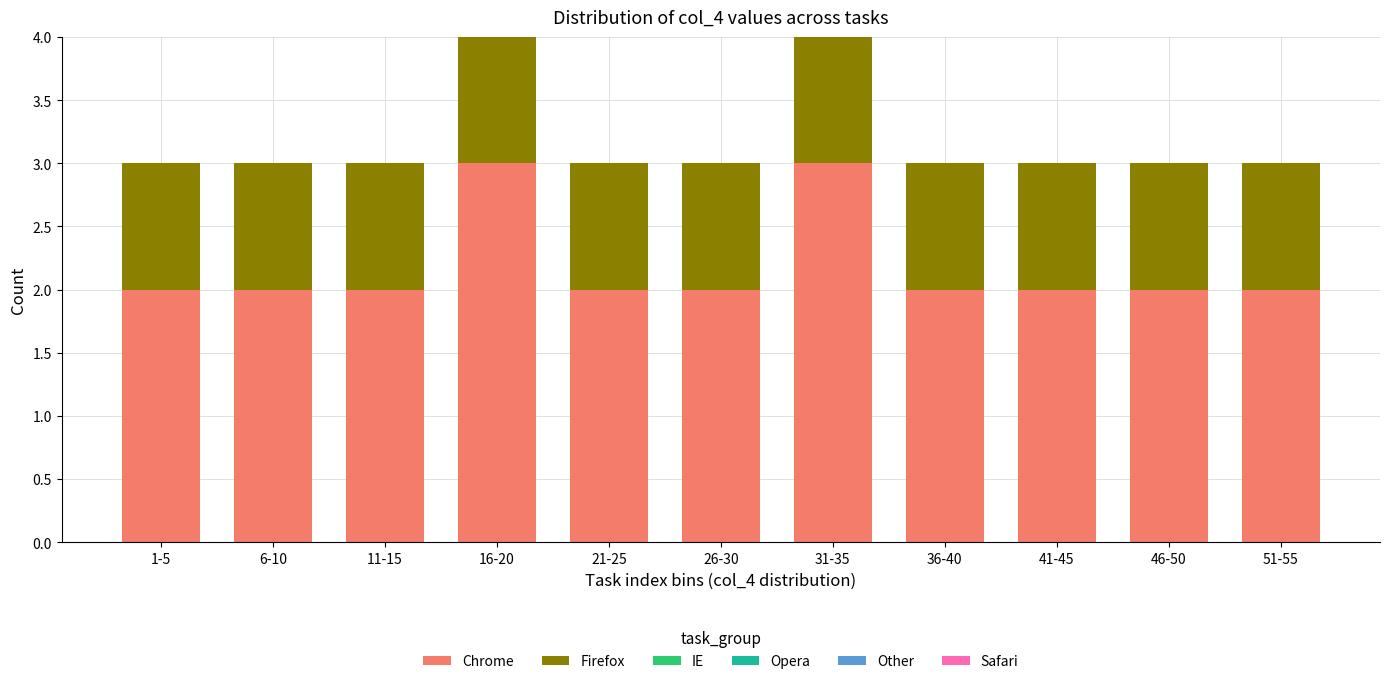

Reading left to right, what are the values for Chrome?

2	2	2	3	2	2	3	2	2	2	2